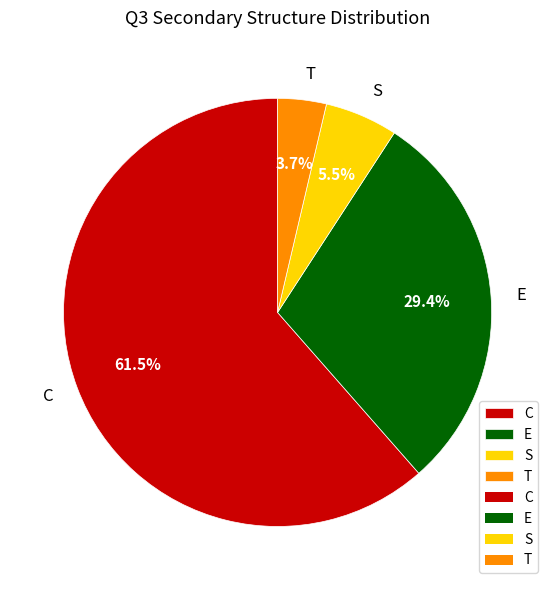

Which category has the smallest portion of the pie?

T